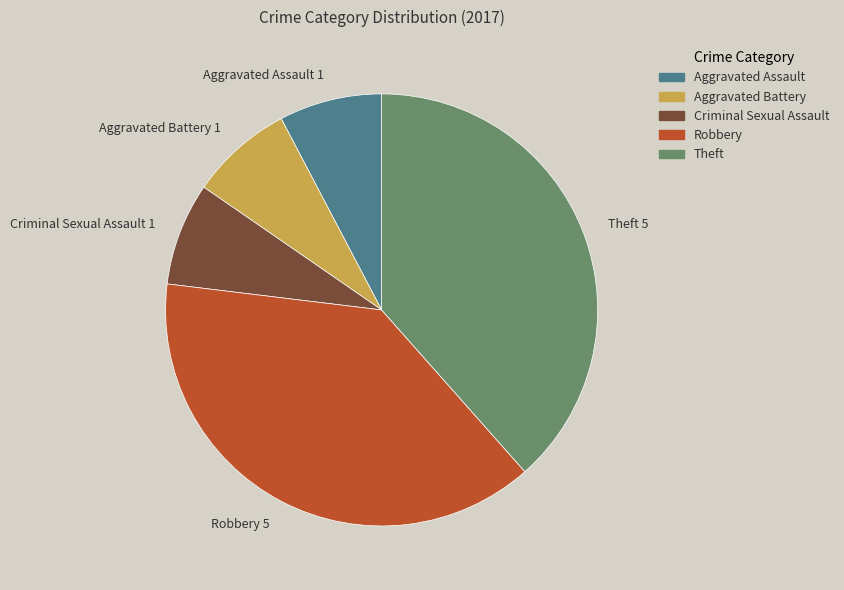

Is it true that Aggravated Assault is 8% of the pie?

True